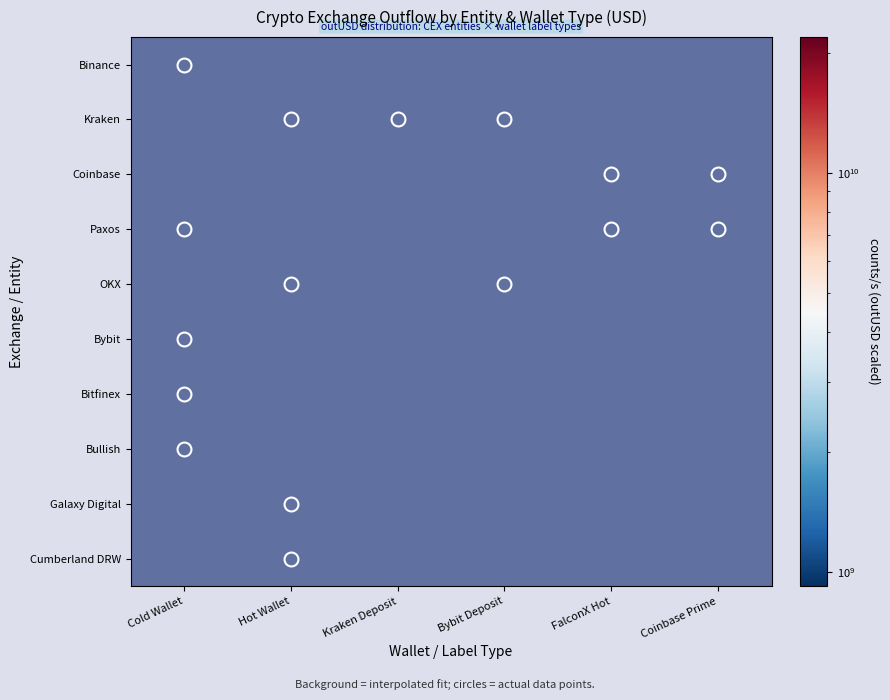

List the labels in order of Coinbase value, smallest first.

Coinbase Prime, Cold Wallet, Hot Wallet, Kraken Deposit, Bybit Deposit, FalconX Hot